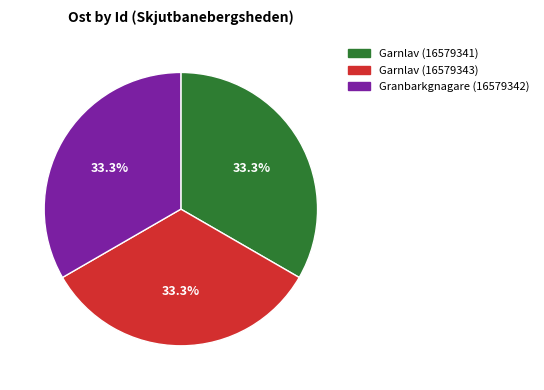

How much of the chart is everything except Garnlav (16579343)?

66.7%